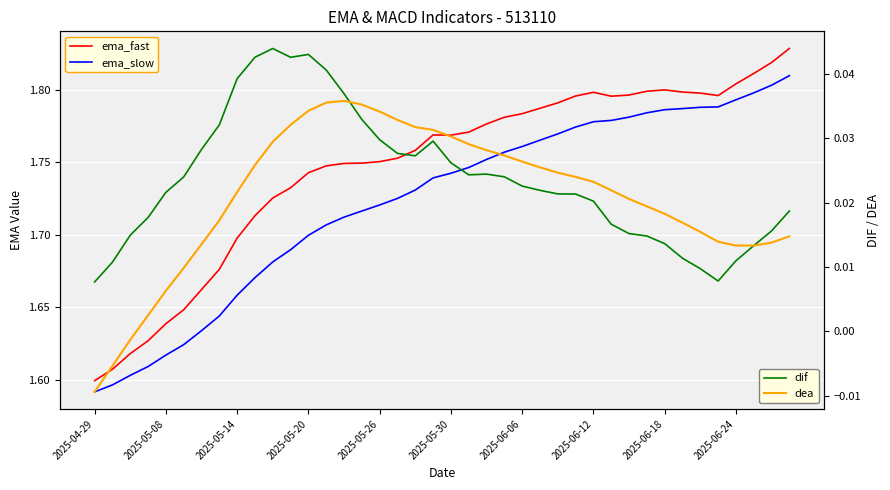

At which category is the sum across all series the highest?

39